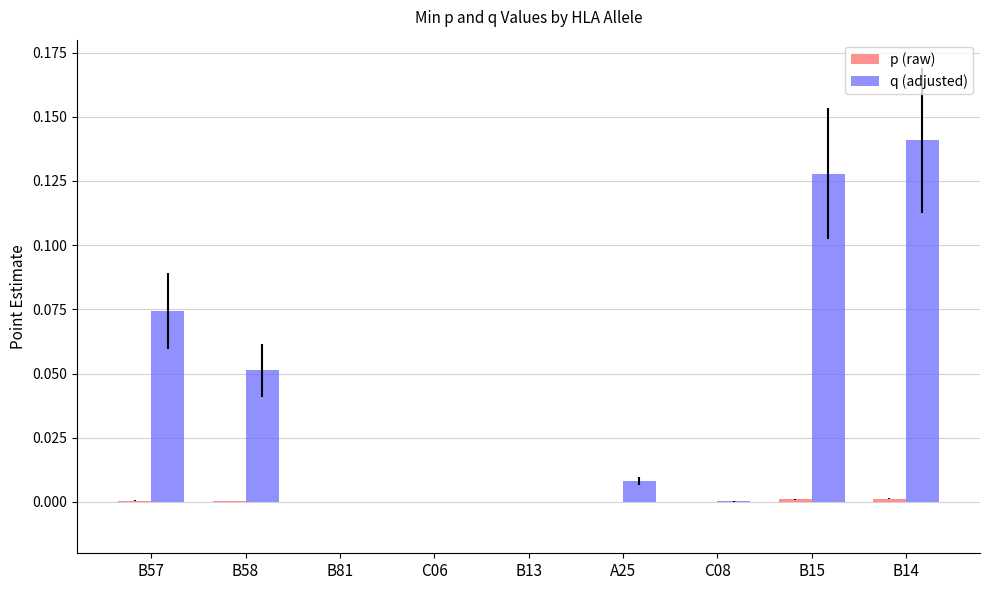

Which series has the largest total across all categories?

q (adjusted)